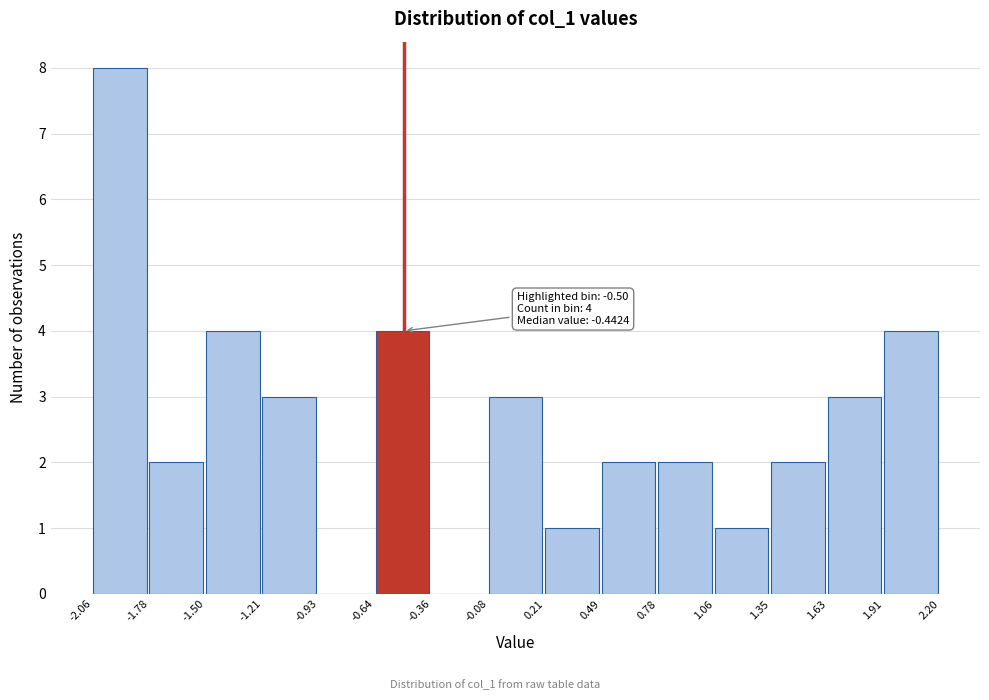

Over which range of the x-axis is the bar tallest?

-2.06 to -1.78